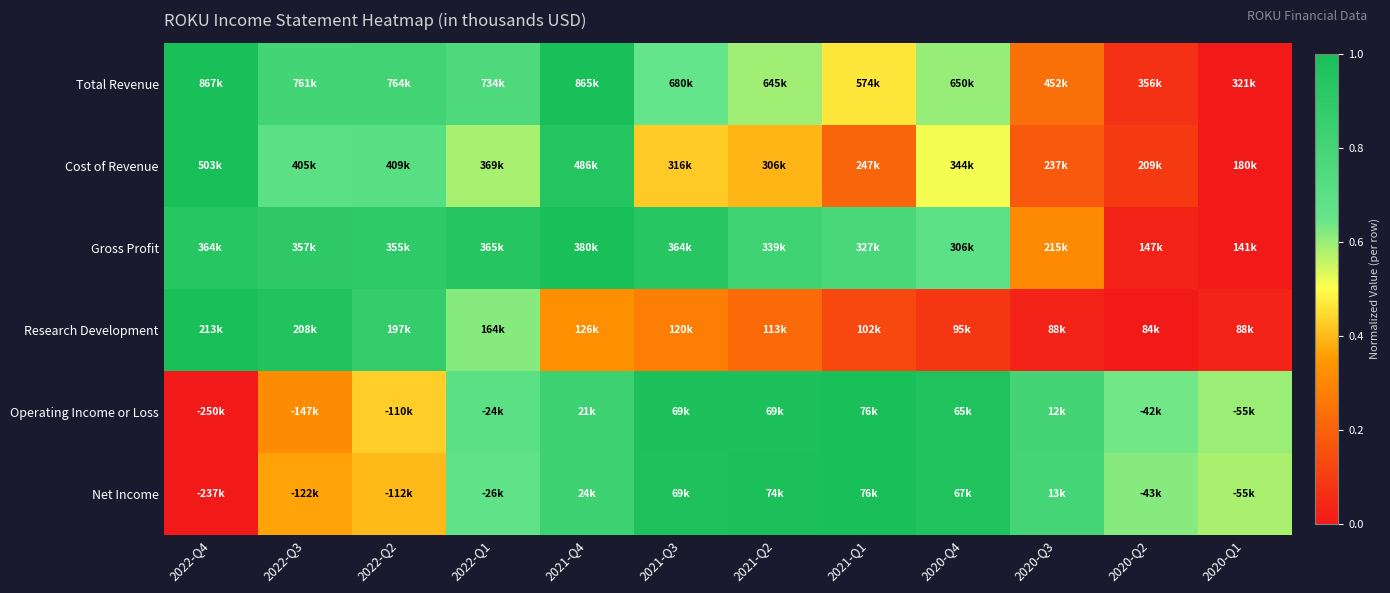

At how many categories does at least one series exceed 0?

12